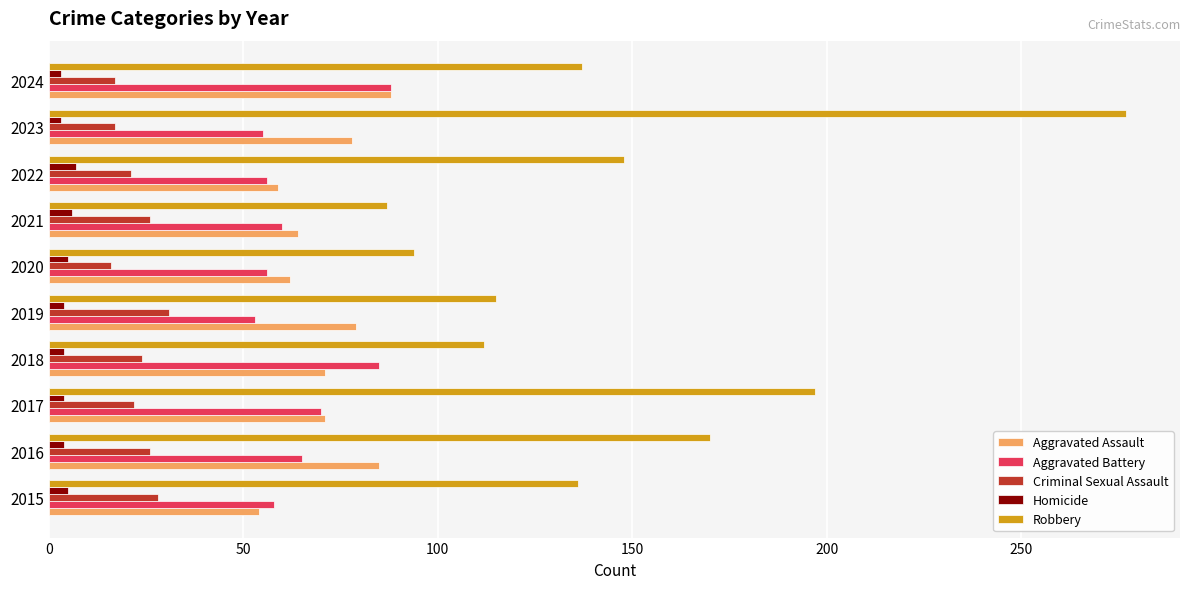

Which series has the largest range (max minus min)?

Robbery